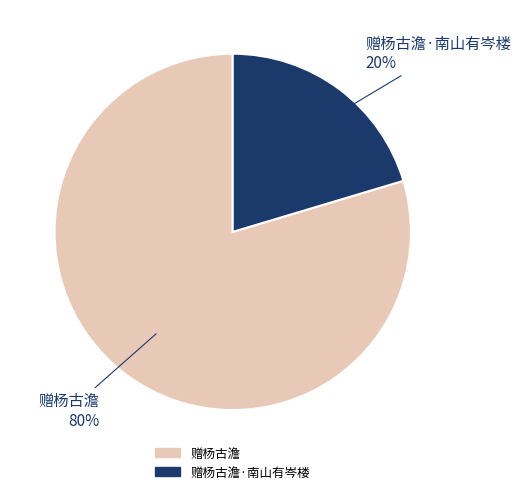

To the nearest percent, what is the average slice percentage?

50%